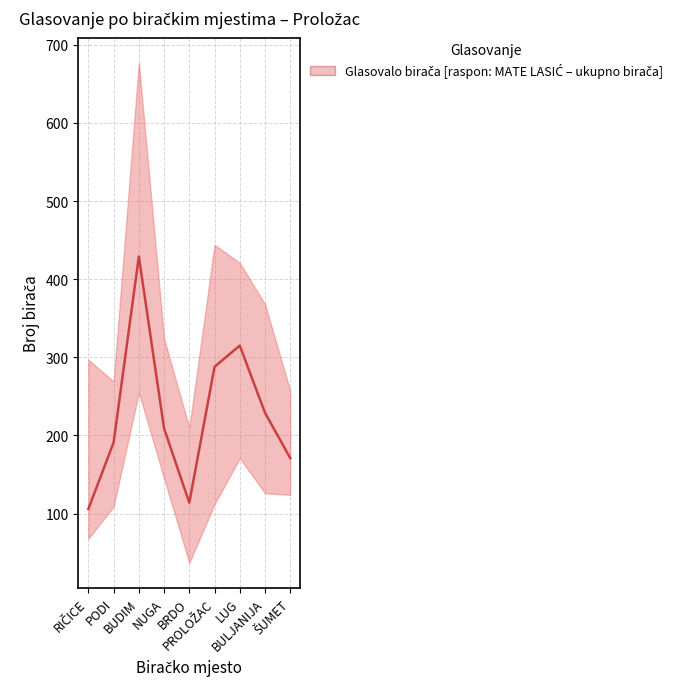

Reading right to left, transcribe all the data shown in this chart.

ŠUMET=171	BULJANIJA=229	LUG=315	PROLOŽAC=288	BRDO=114	NUGA=209	BUDIM=429	PODI=191	RIČICE=106